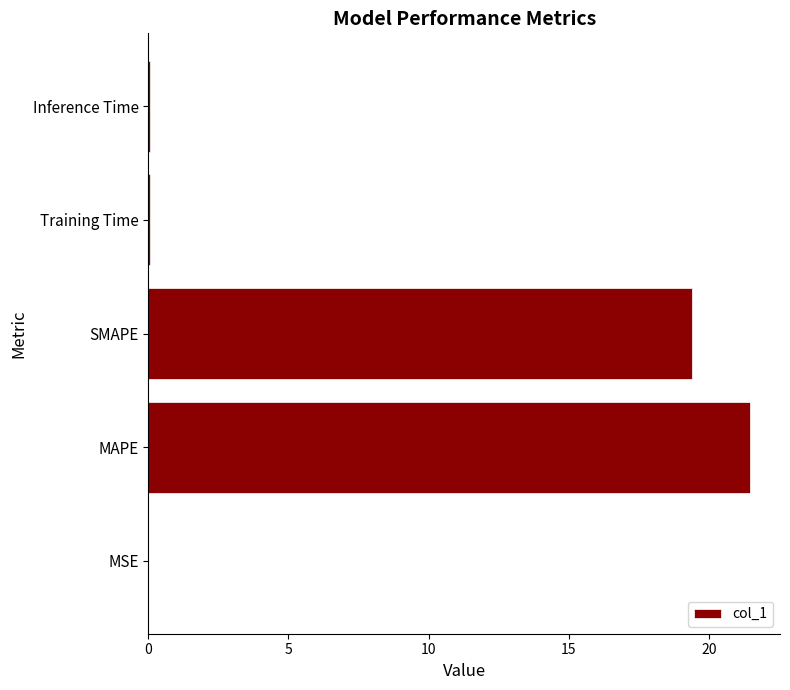

Approximately how many times larger is the value at MAPE compared to SMAPE?

1.1